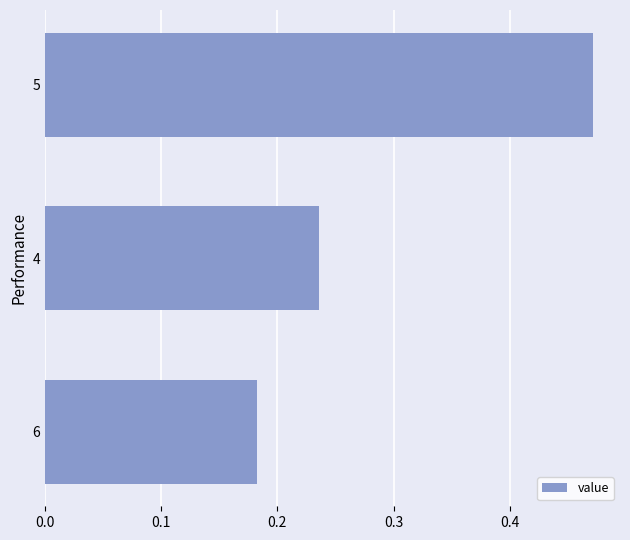

List the labels in order of value, largest first.

5, 4, 6